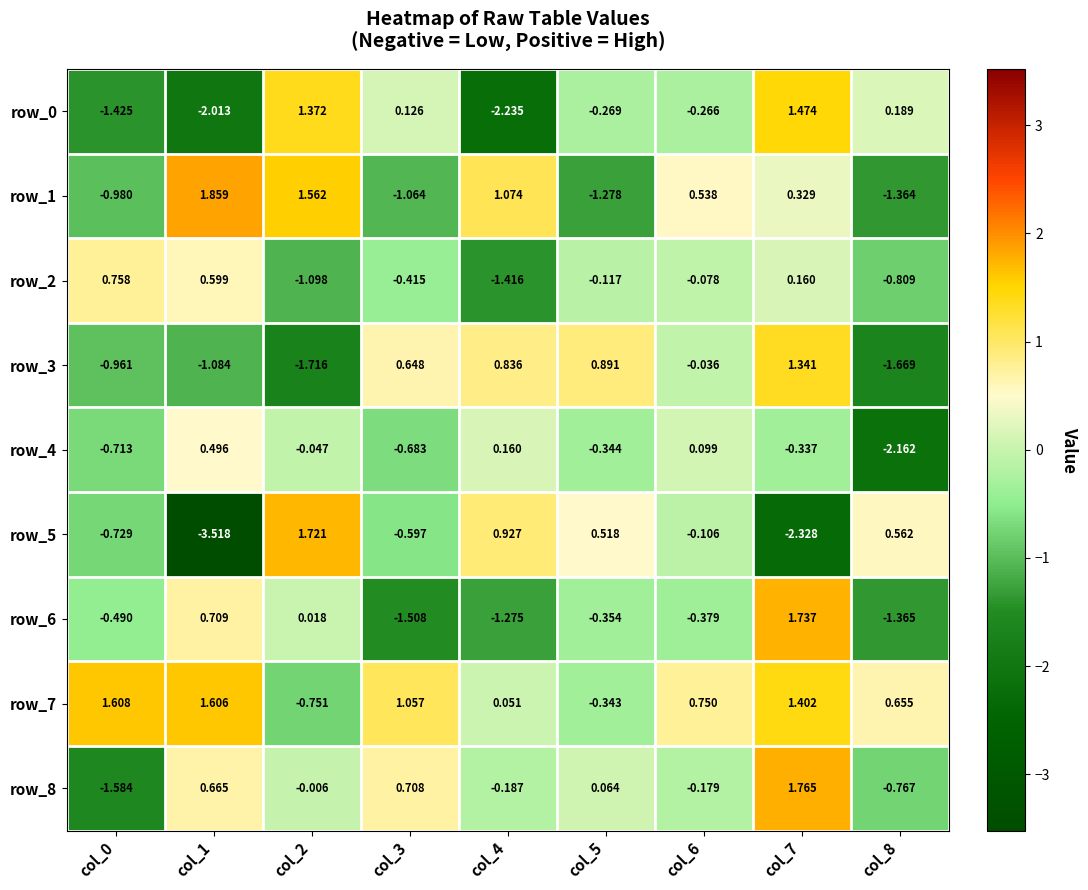

What is the difference between the maximum and minimum values in the row_8 series?

3.3